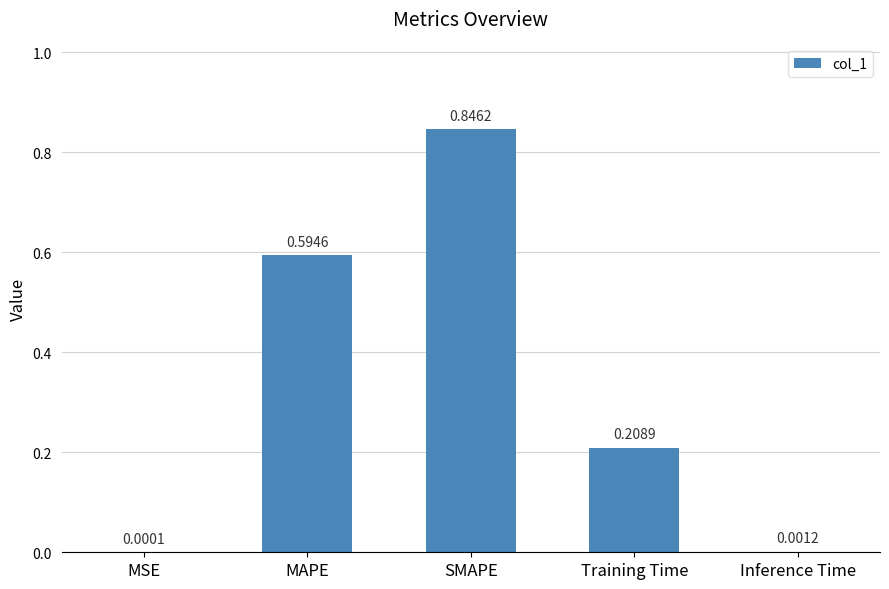

Which category has the highest value across all series?

SMAPE